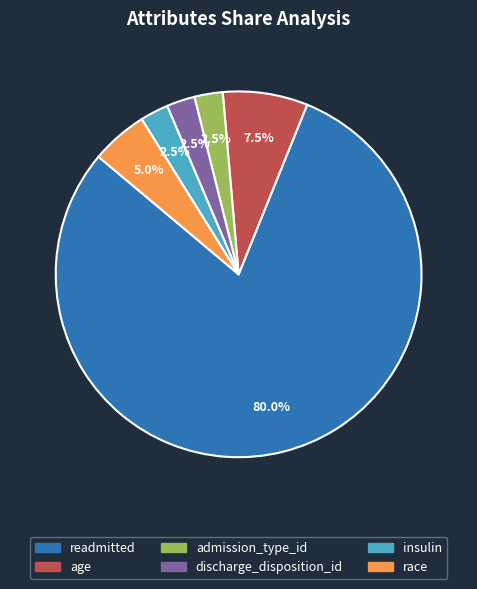

Combined, do insulin and discharge_disposition_id account for over 50%?

No